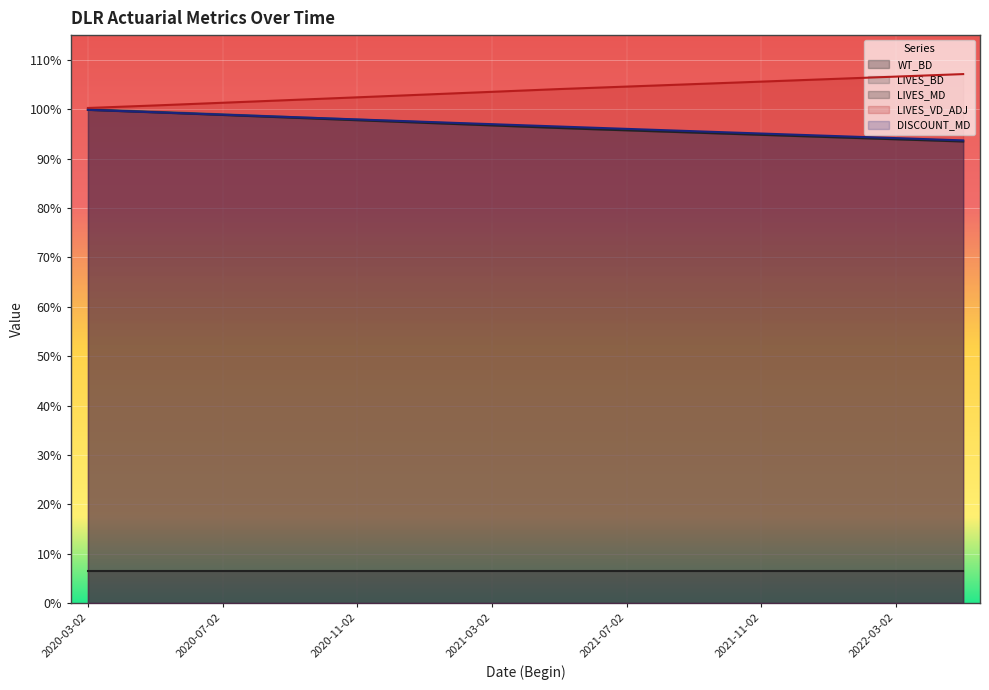

What is the label of the 18th point from the right?

2020-12-02